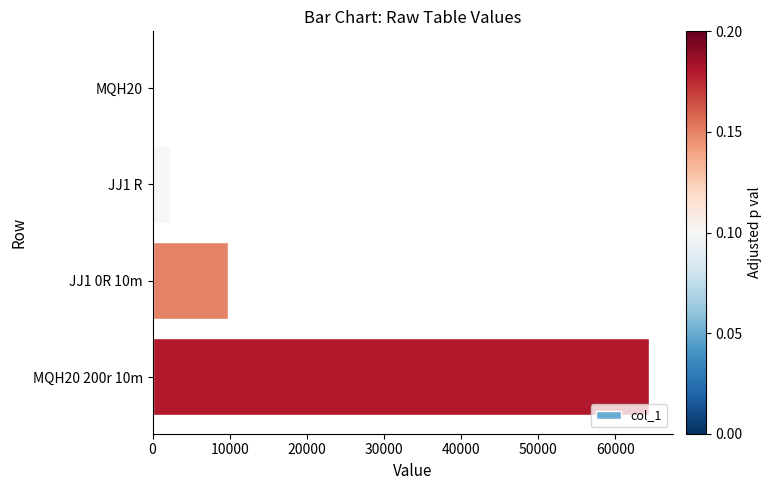

What is the greatest value displayed?

64298.3